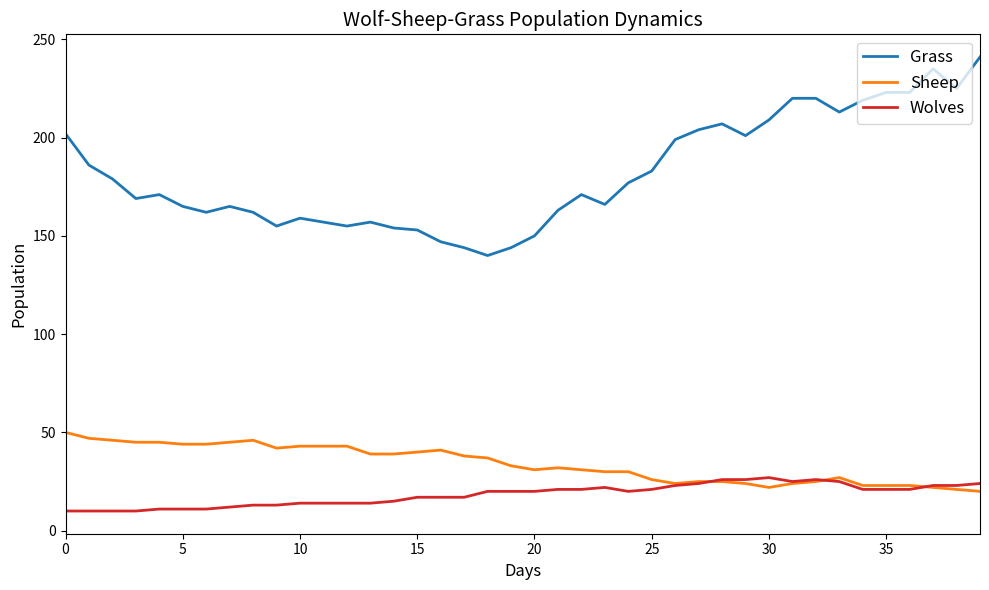

Which series has the widest spread of values?

Grass